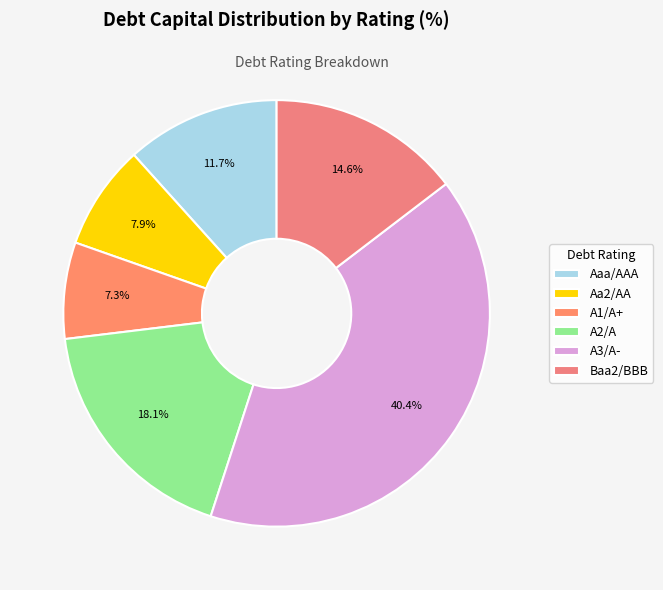

How many slices are in this pie chart?

6